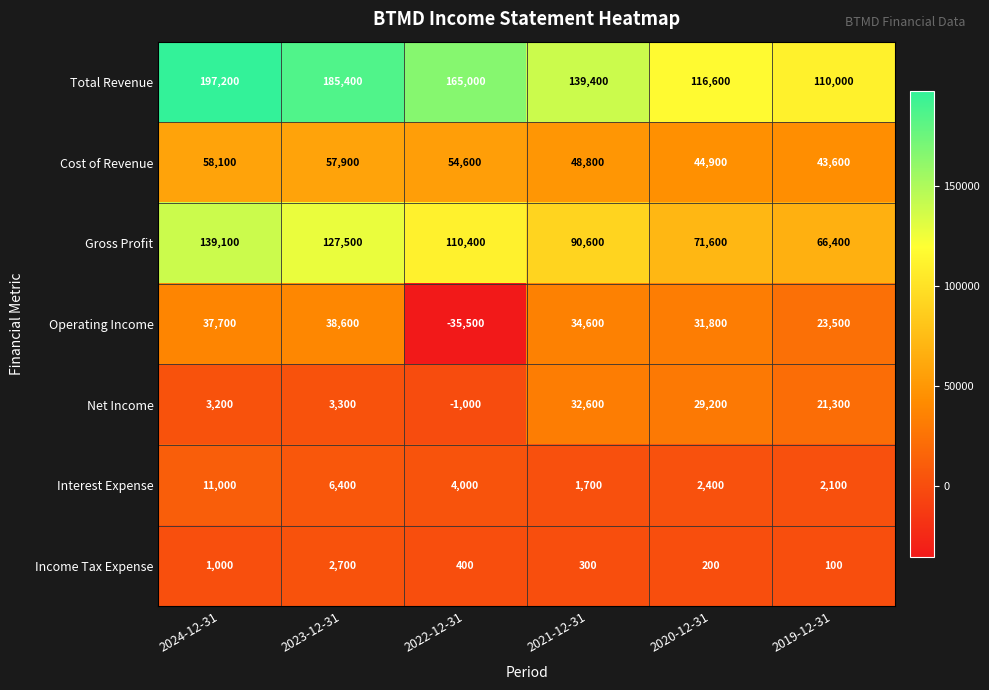

How many data points does each series have?

6